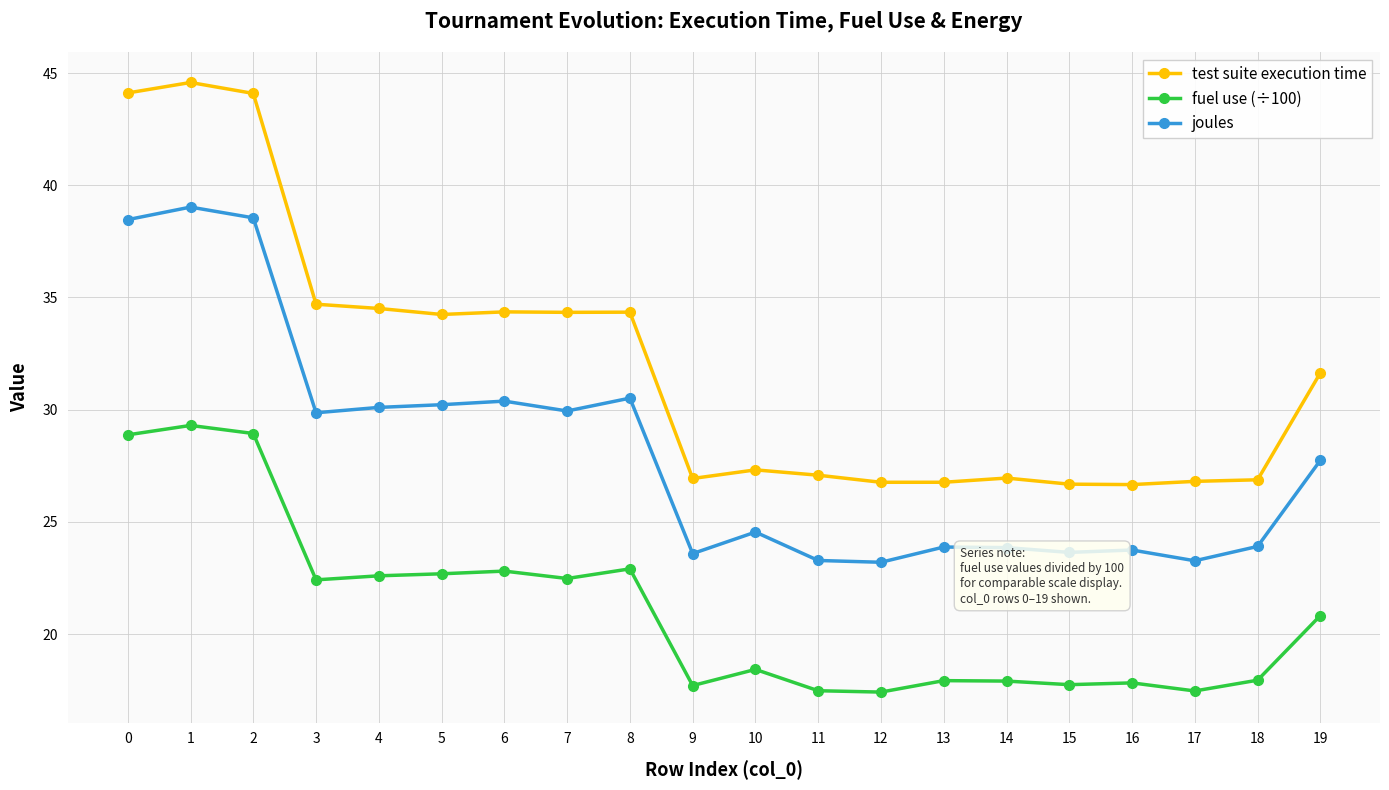

How many lines are shown in the chart?

3